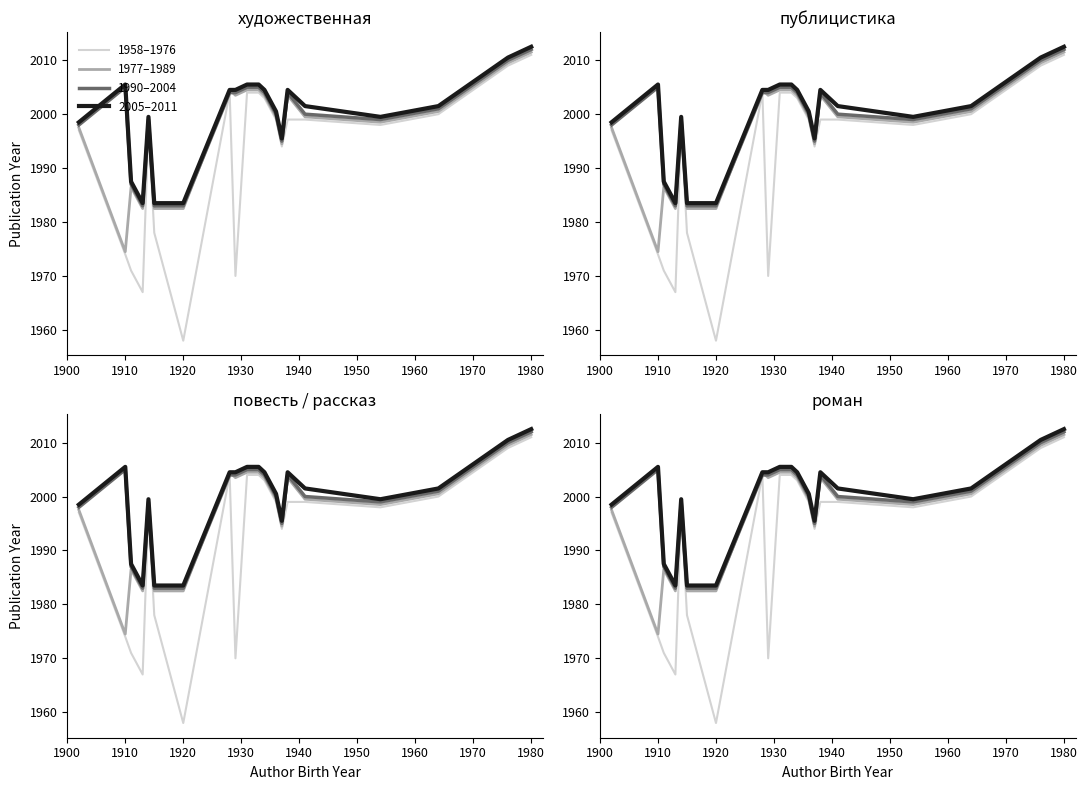

What is the difference between the maximum and minimum values in the 1958–1976 series?

53.0